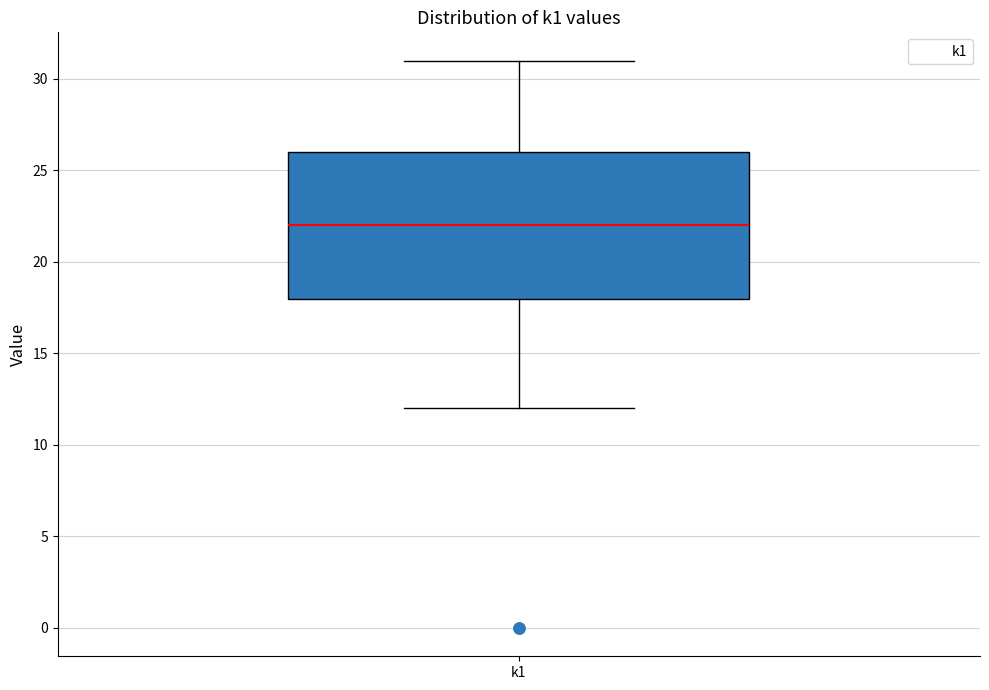

Read this box plot against the y-axis: the position of the median line, the range covered by the box, and the ends of both whiskers. The values are not printed on the chart, so give them approximately, as read against the axis.

median 22, box 18 to 26, whiskers 12 to 31